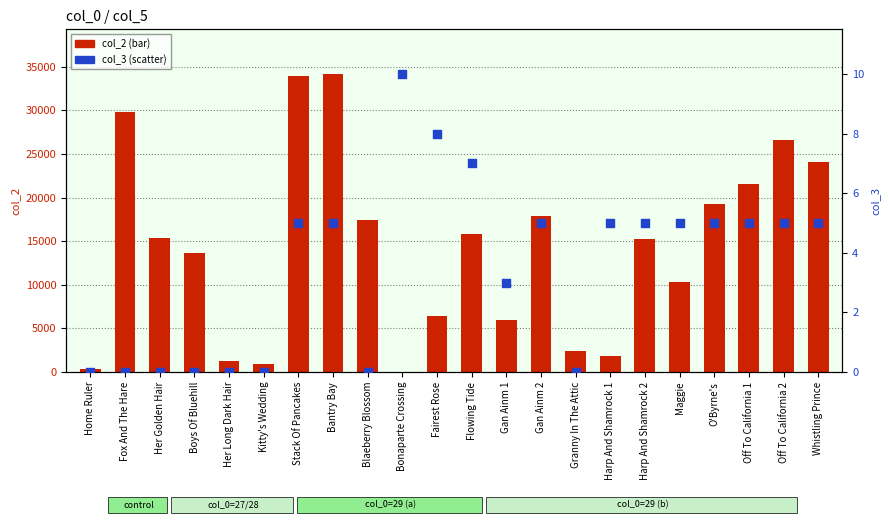

What is the total value across all series at Stack Of Pancakes?

33922